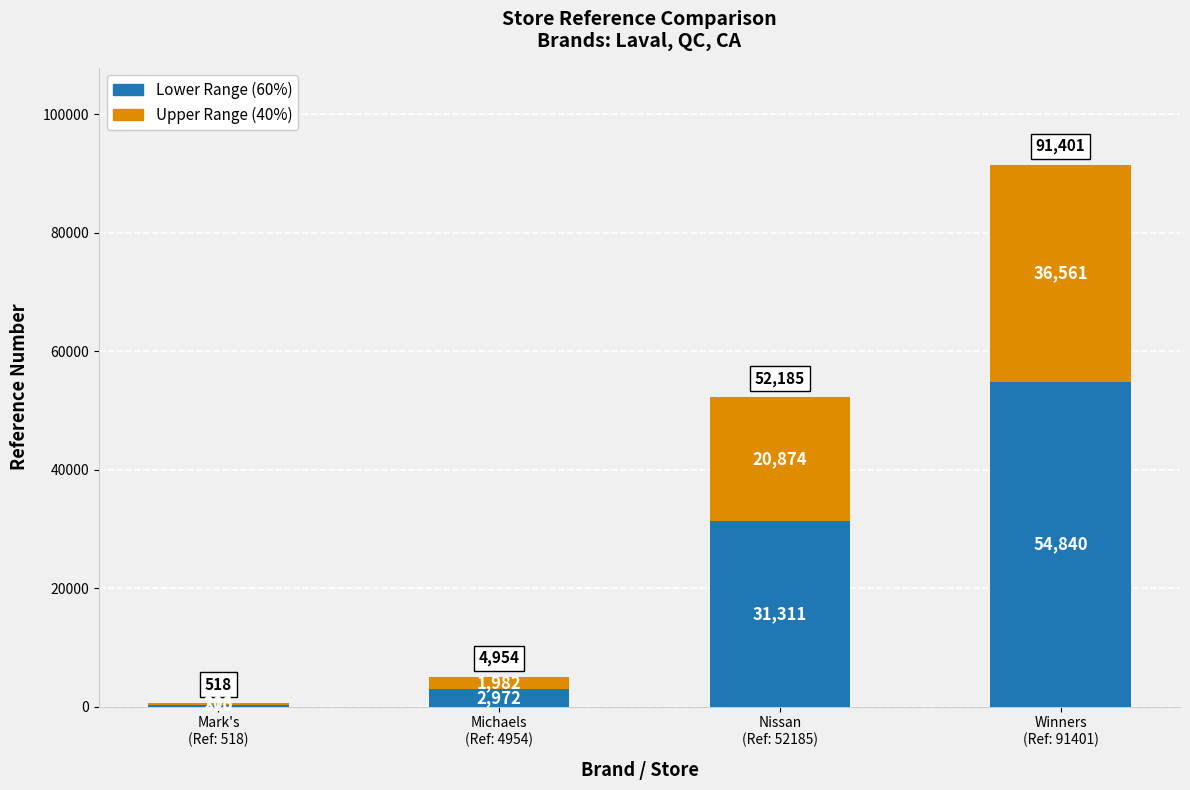

How many categories are shown in the chart?

4